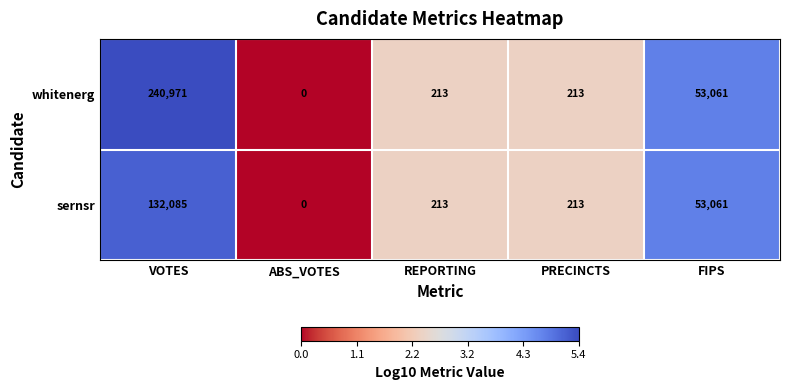

What is the average value of the whitenerg series?

58892